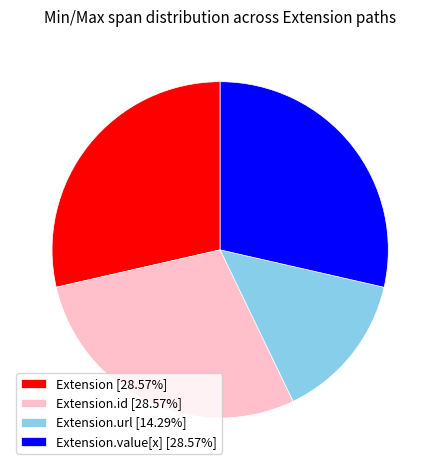

Combined, do Extension.value[x] [28.57%] and Extension.id [28.57%] account for over 50%?

Yes